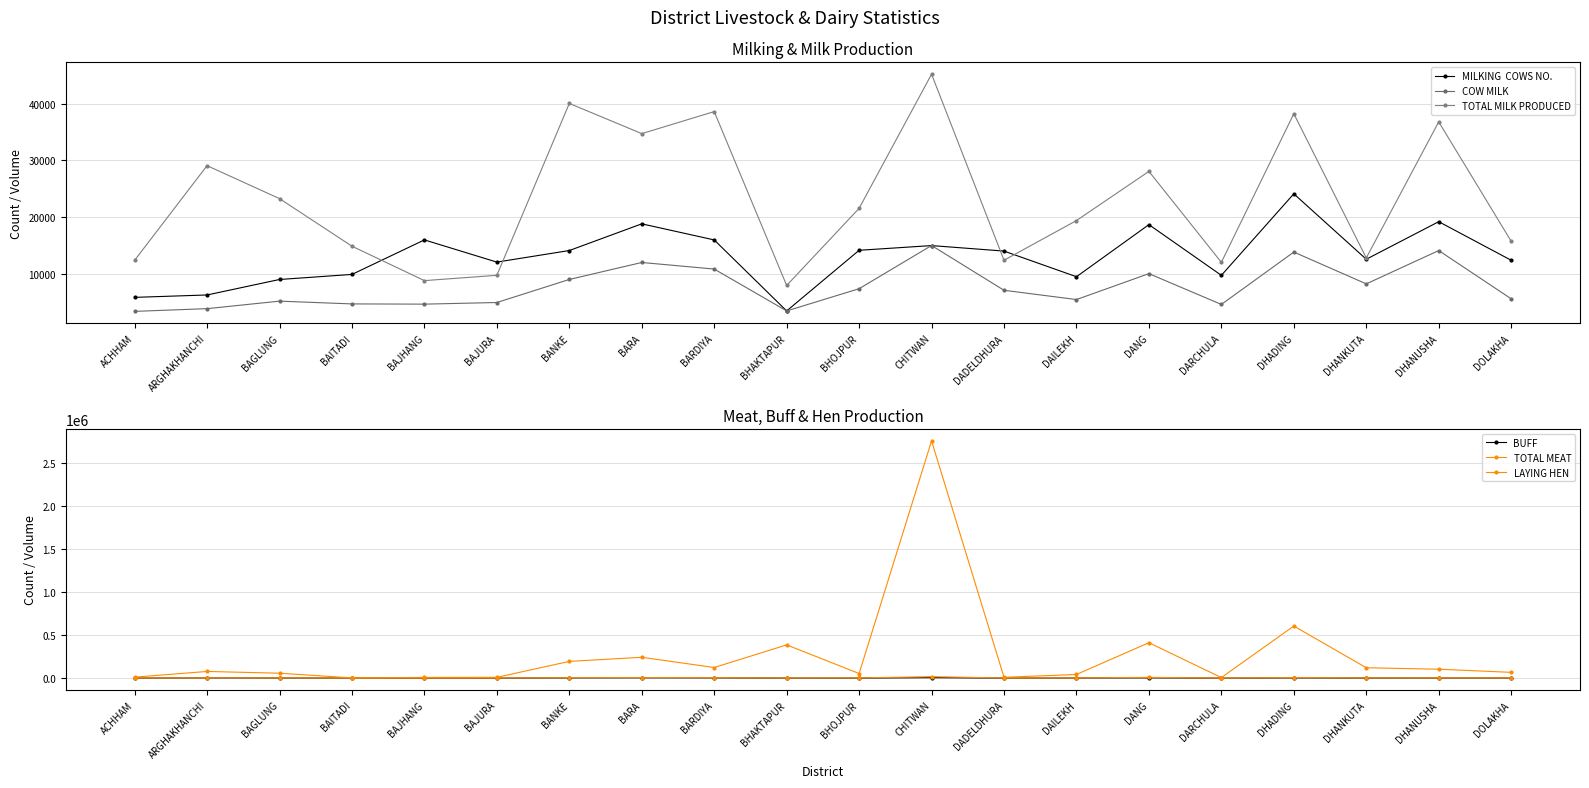

Does the chart display data point markers on the line(s)?

Yes